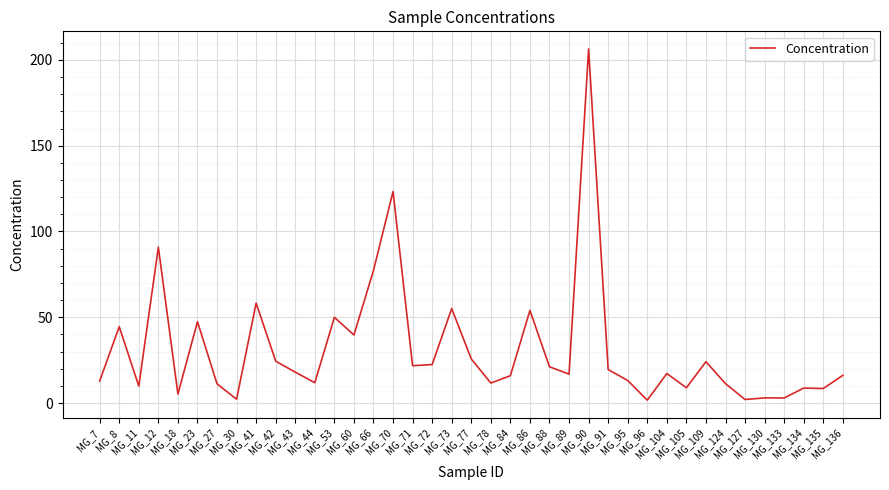

At which category does the chart reach its peak across all series?

MG_90